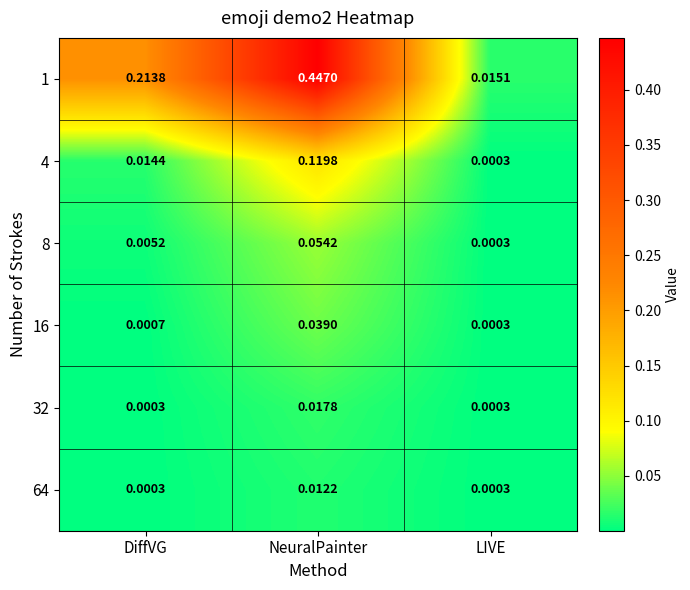

Which category has the highest value in the 16 series?

NeuralPainter